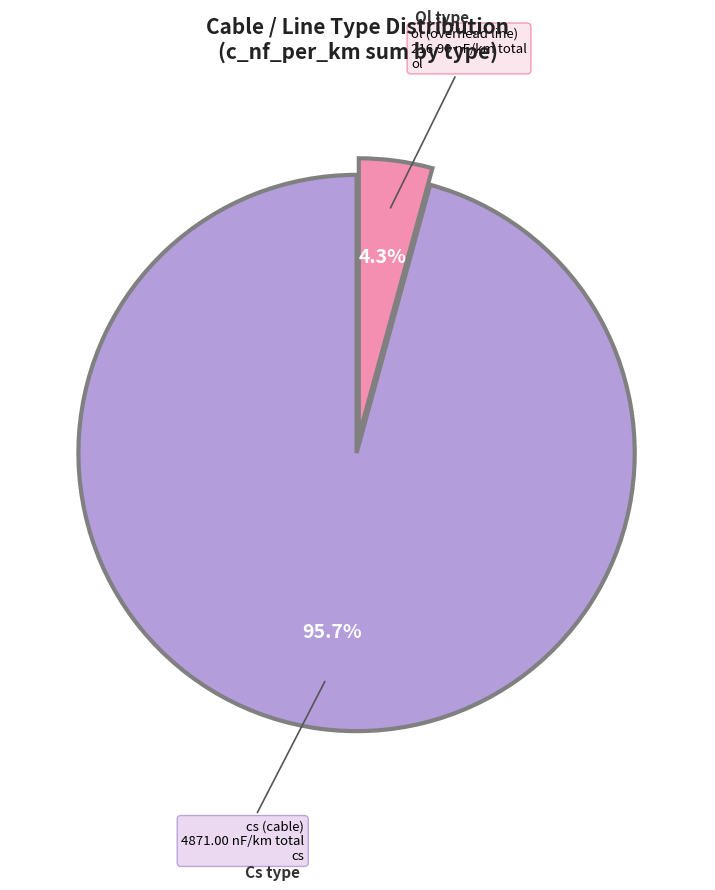

Is there a majority slice in this chart?

Yes